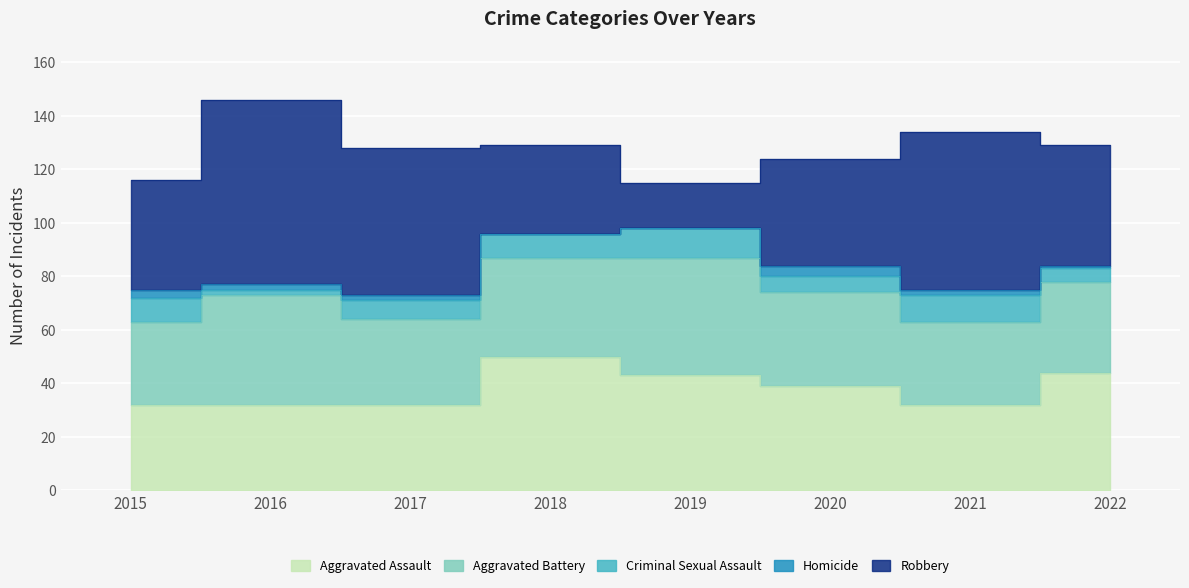

True or false: Robbery and Aggravated Battery cross at least once.

True